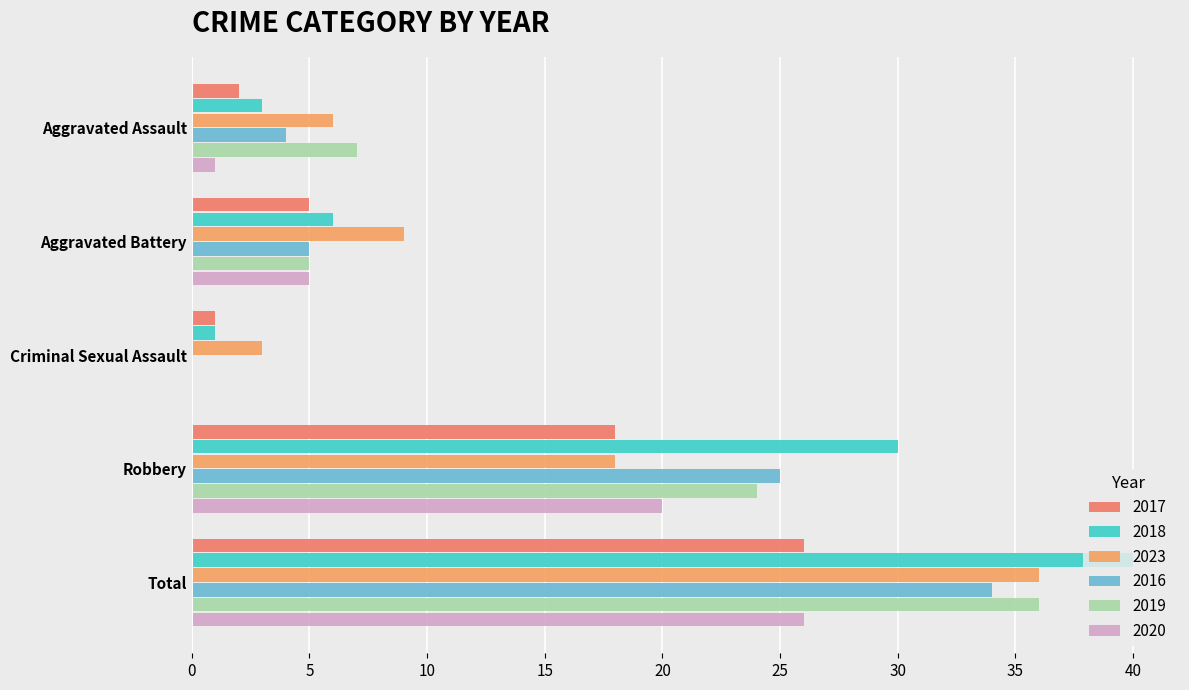

Which series changed the most between Aggravated Assault and Criminal Sexual Assault?

2019